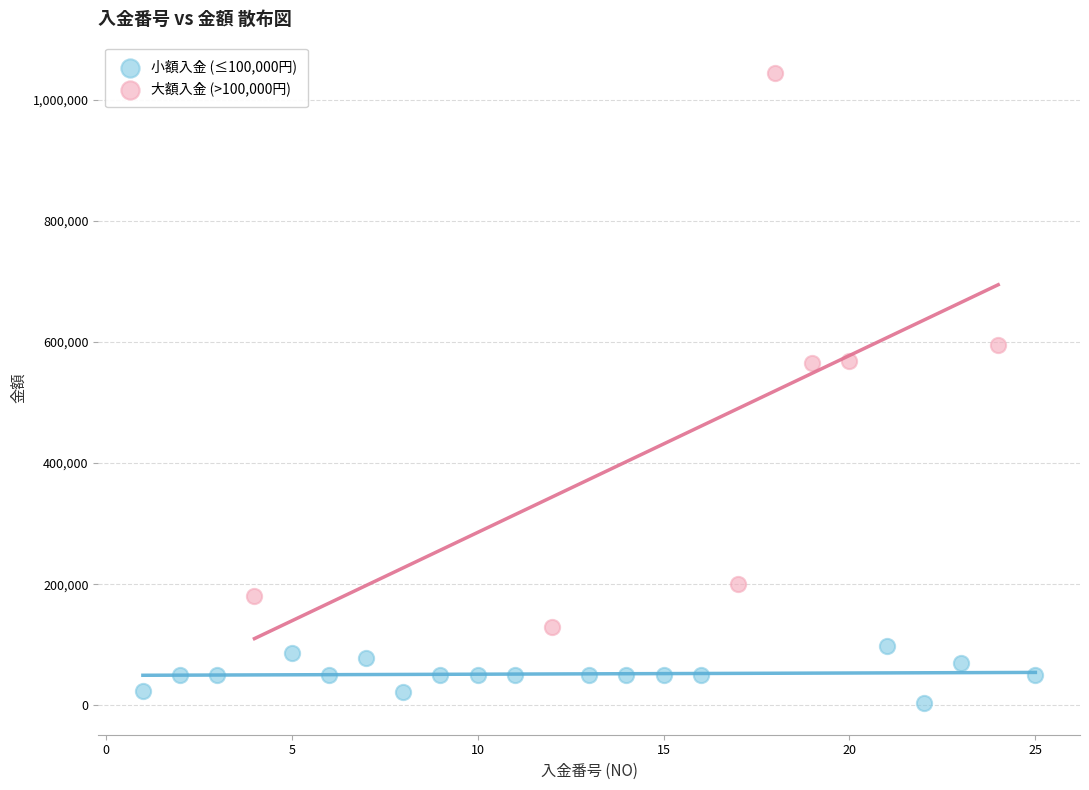

Which series reaches the maximum Y coordinate?

大額入金 (>100,000円)